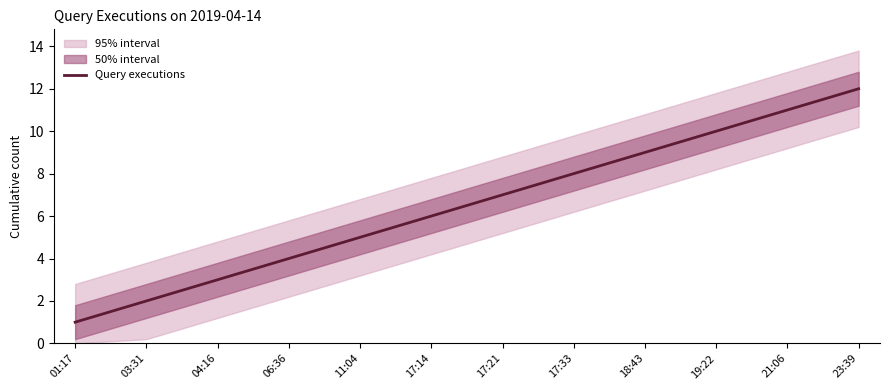

How many data points does each series have?

12